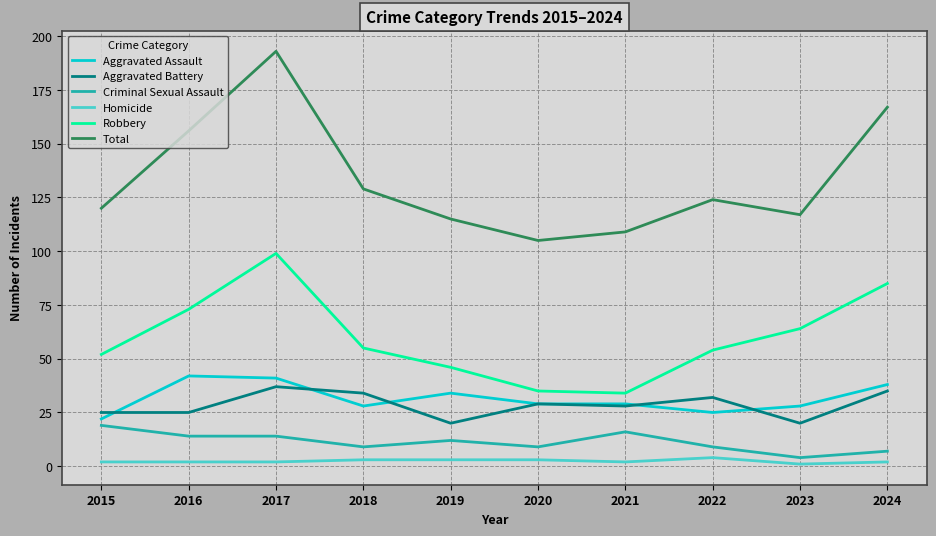

What is the approximate value of Total at 2023, to the nearest 5?

115